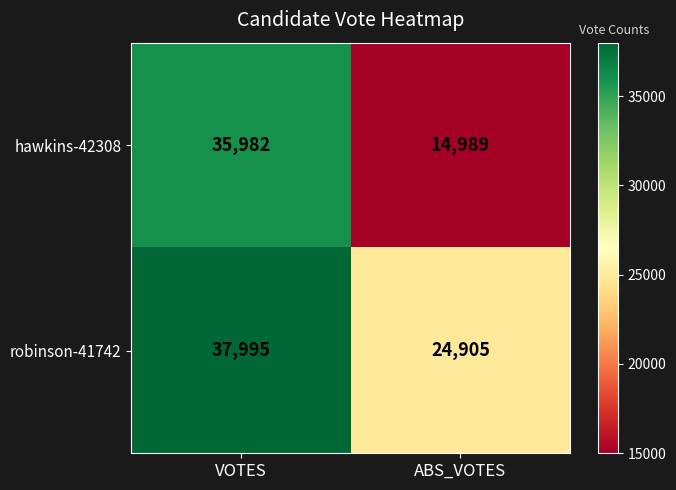

What is the greatest value displayed?

37995